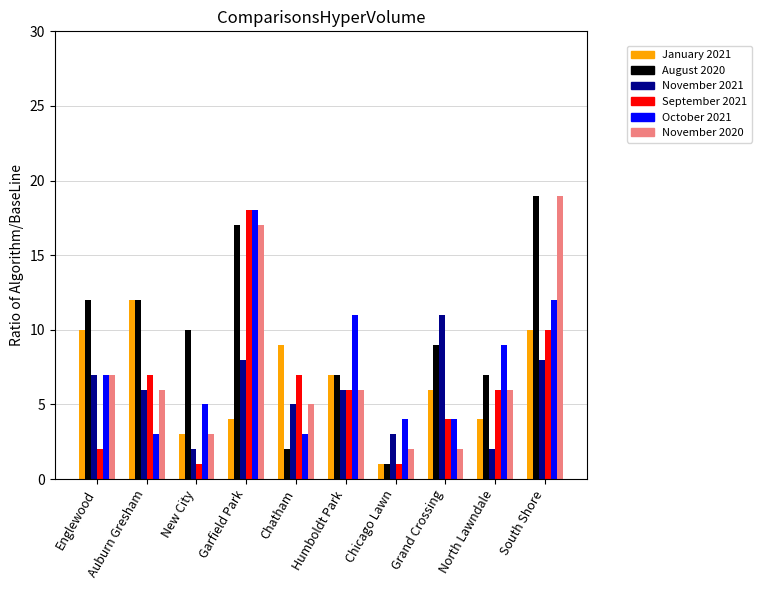

How many distinct data groups are displayed?

6